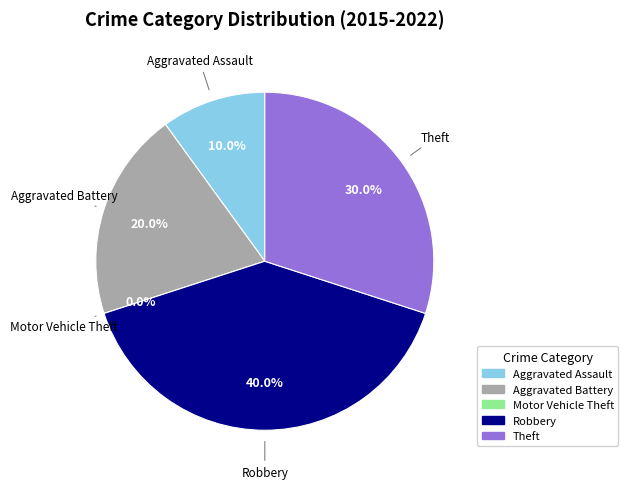

To the nearest percent, what is the combined percentage of Theft and Aggravated Battery?

50%